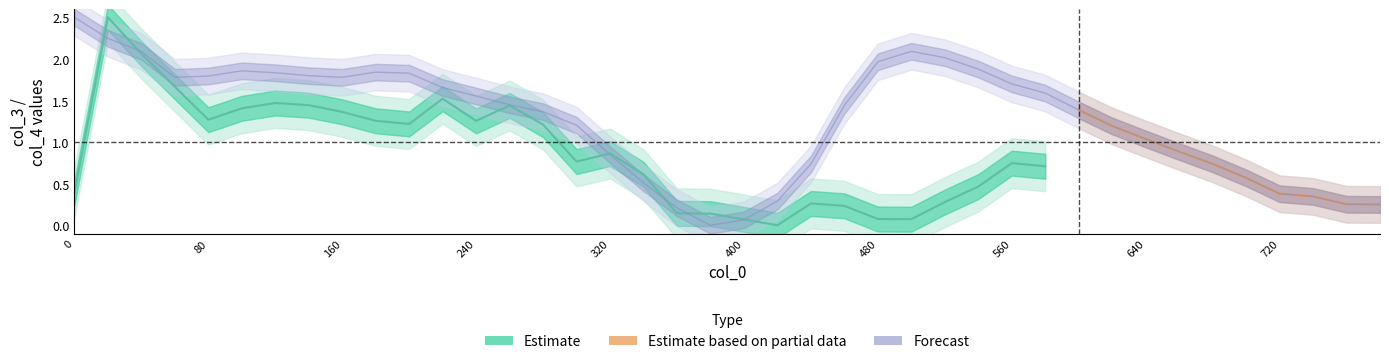

How many points are higher than both their immediate neighbors (excluding endpoints)?

3